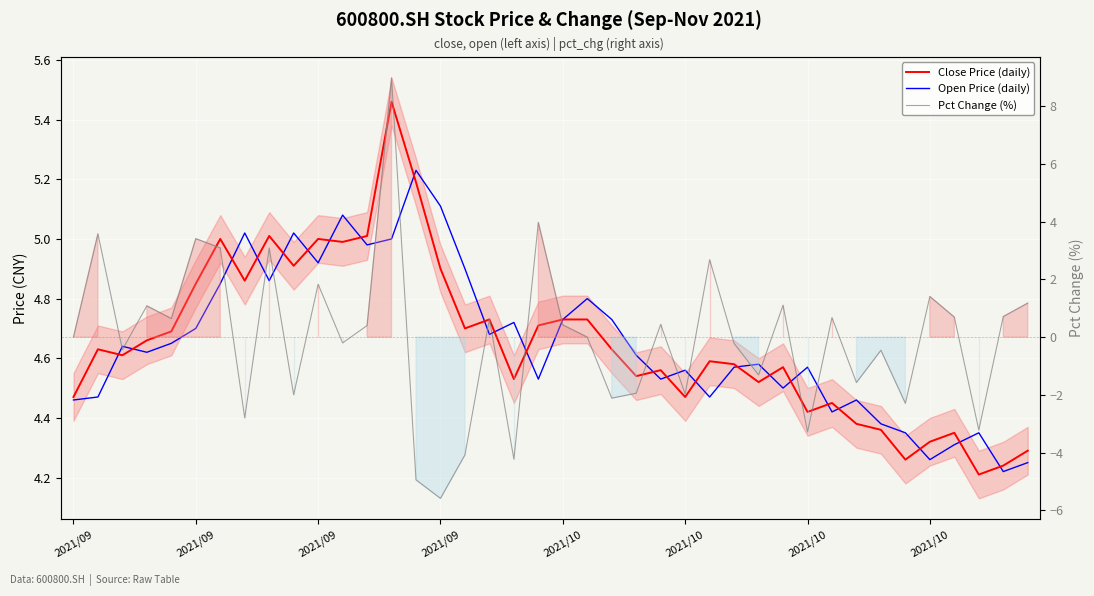

The value of Close Price (daily) at 21 is 6.9. True or false?

False